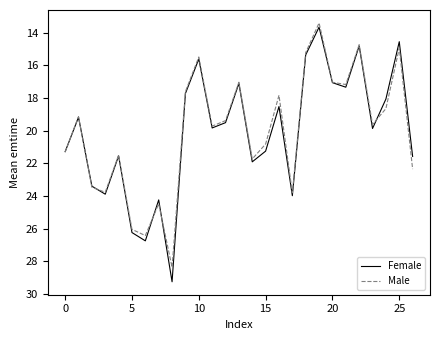

True or false: Male and Female intersect in this chart.

True